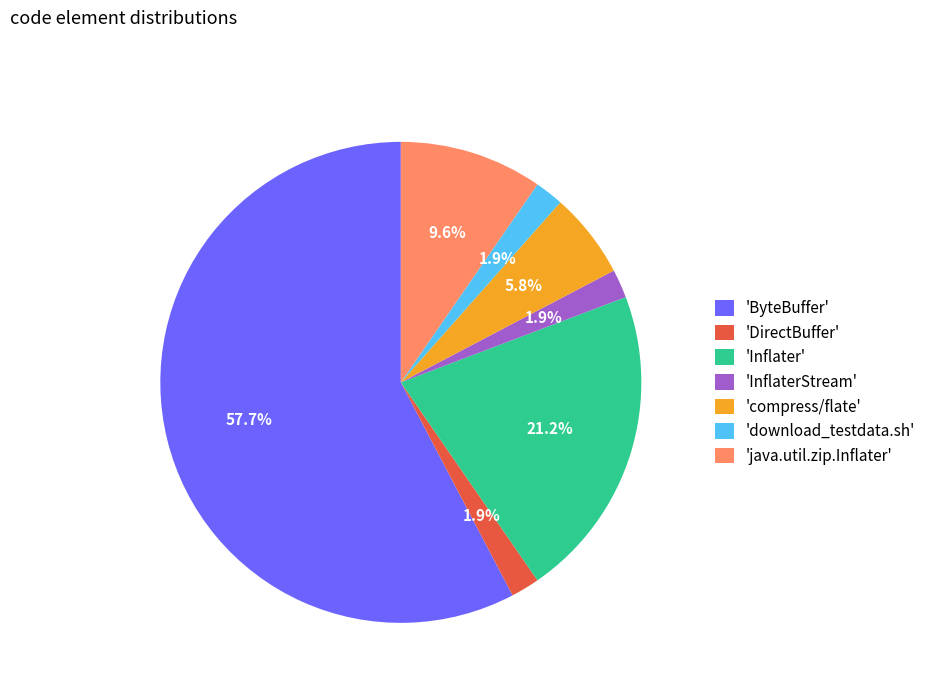

Approximately how many times larger is the value at 'java.util.zip.Inflater' compared to 'compress/flate'?

1.7